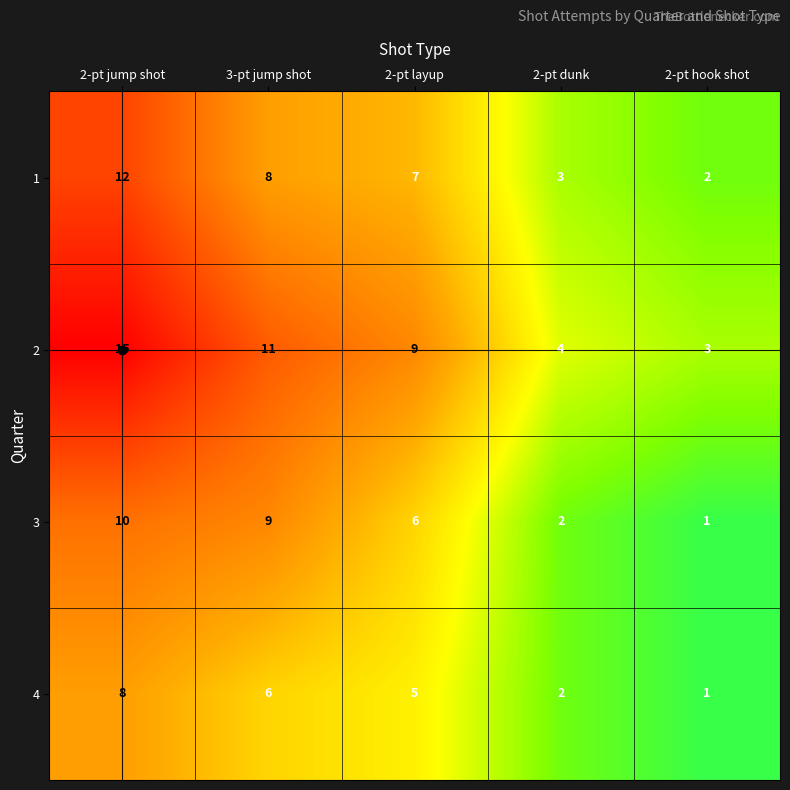

At which category is the sum across all series the highest?

2-pt jump shot